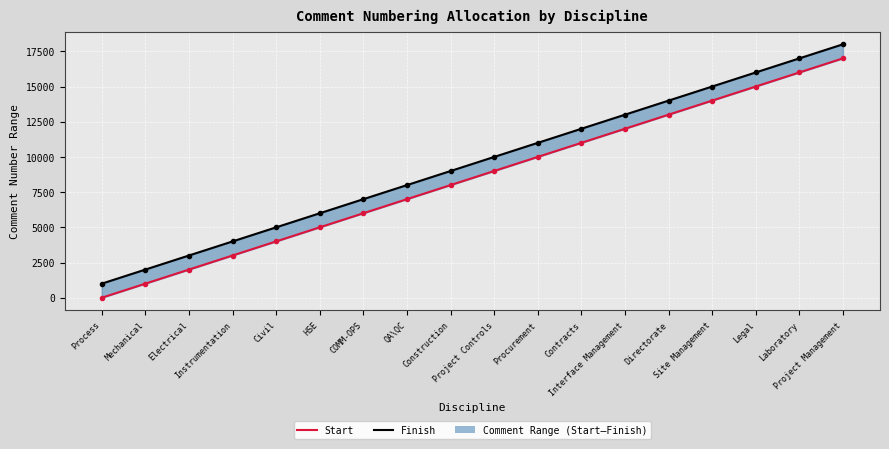

True or false: Start has a value of 16001 at Laboratory.

True